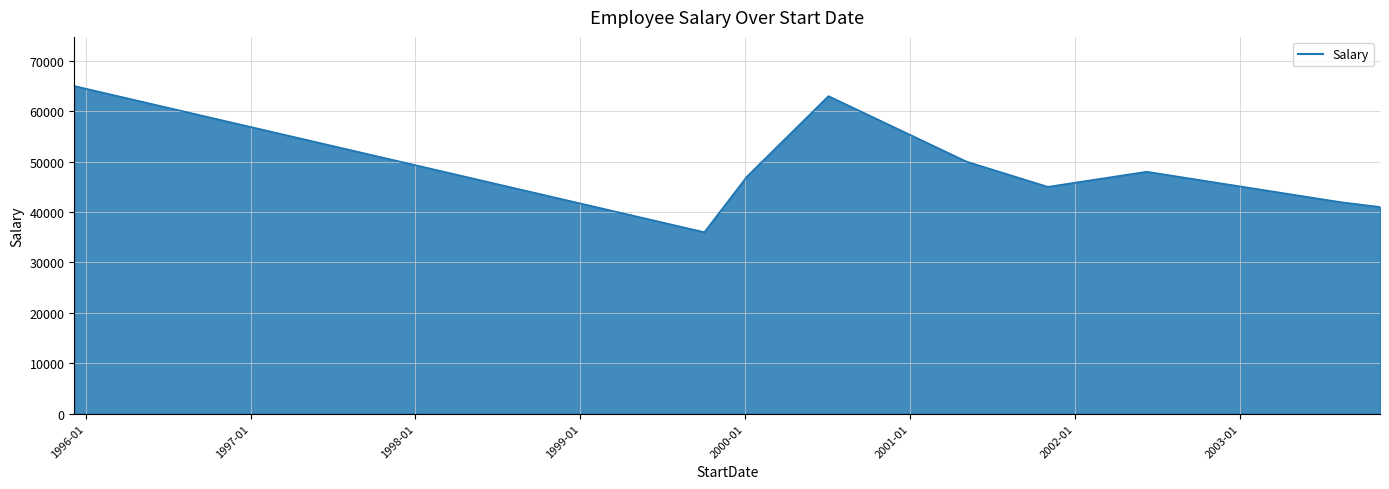

What is the greatest value displayed?

65000